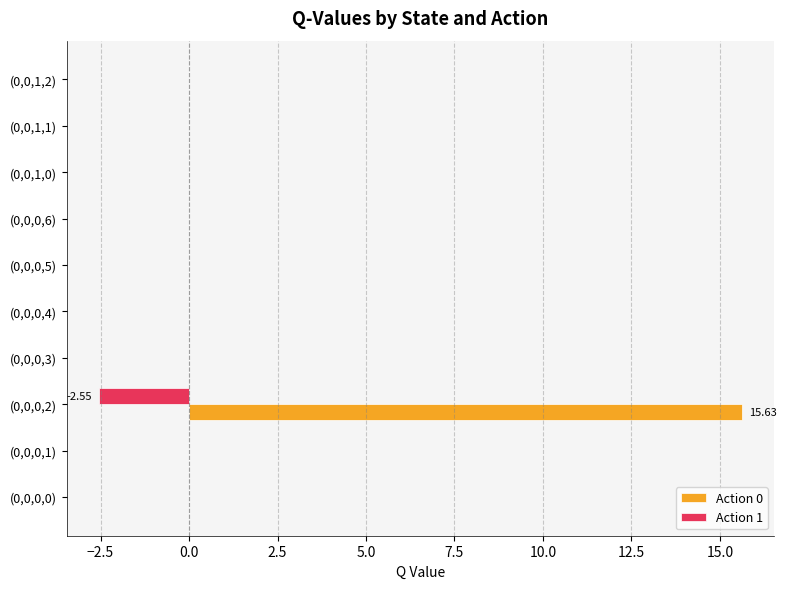

What are all the series names shown in the legend?

Action 0, Action 1